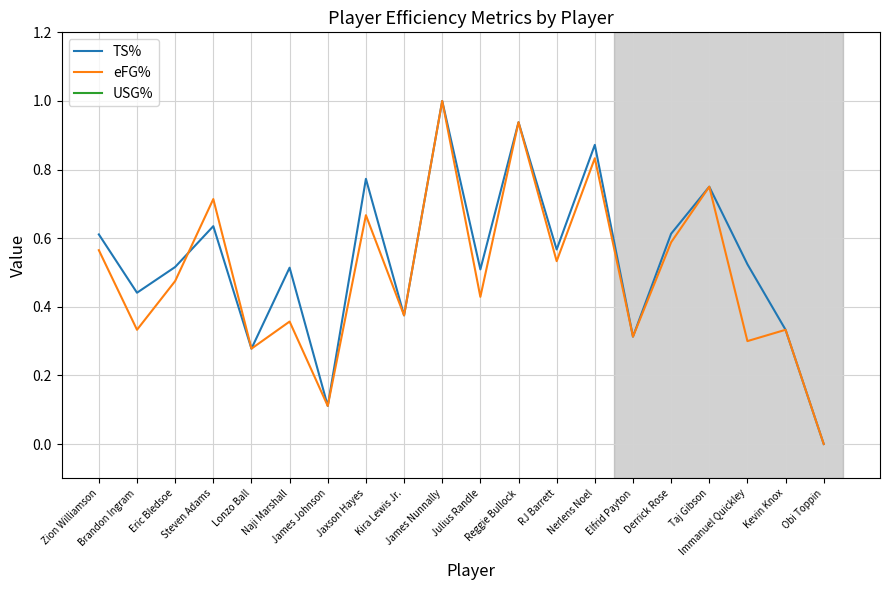

What position from the left is Reggie Bullock?

12